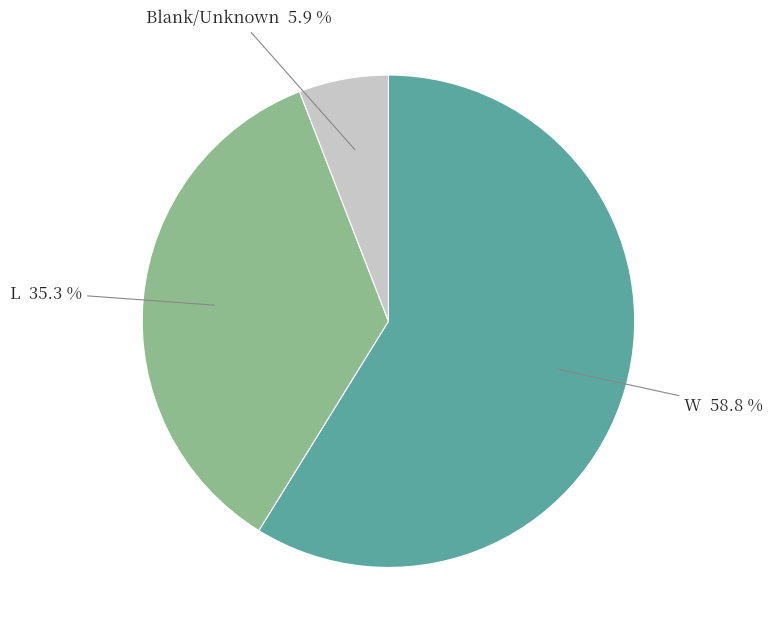

What is the smallest slice in the pie chart?

Blank/Unknown